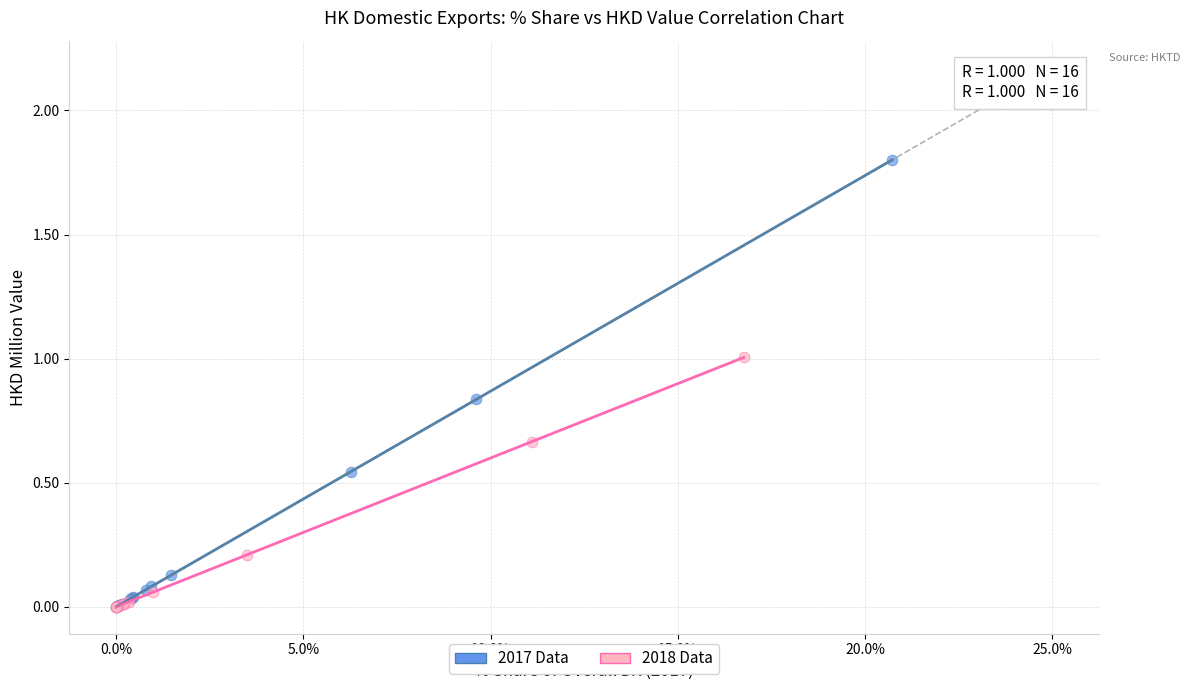

Which series reaches the maximum Y coordinate?

2017 Data